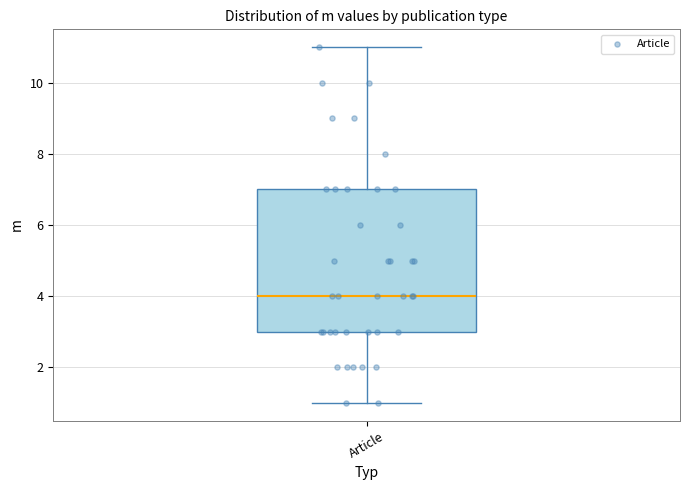

Where does the upper whisker of the box for Article end on the y-axis? The values are not printed on the chart, so give them approximately, as read against the axis.

11